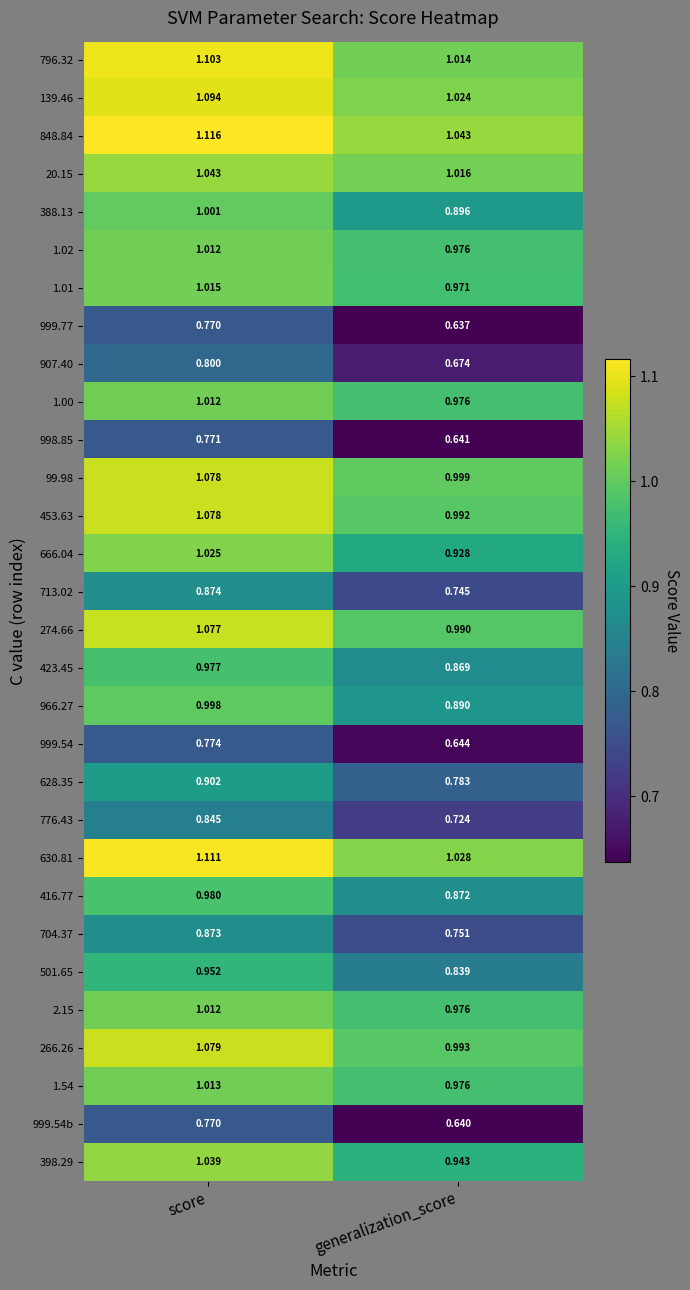

Rank the categories by 139.46 value from lowest to highest.

generalization_score, score